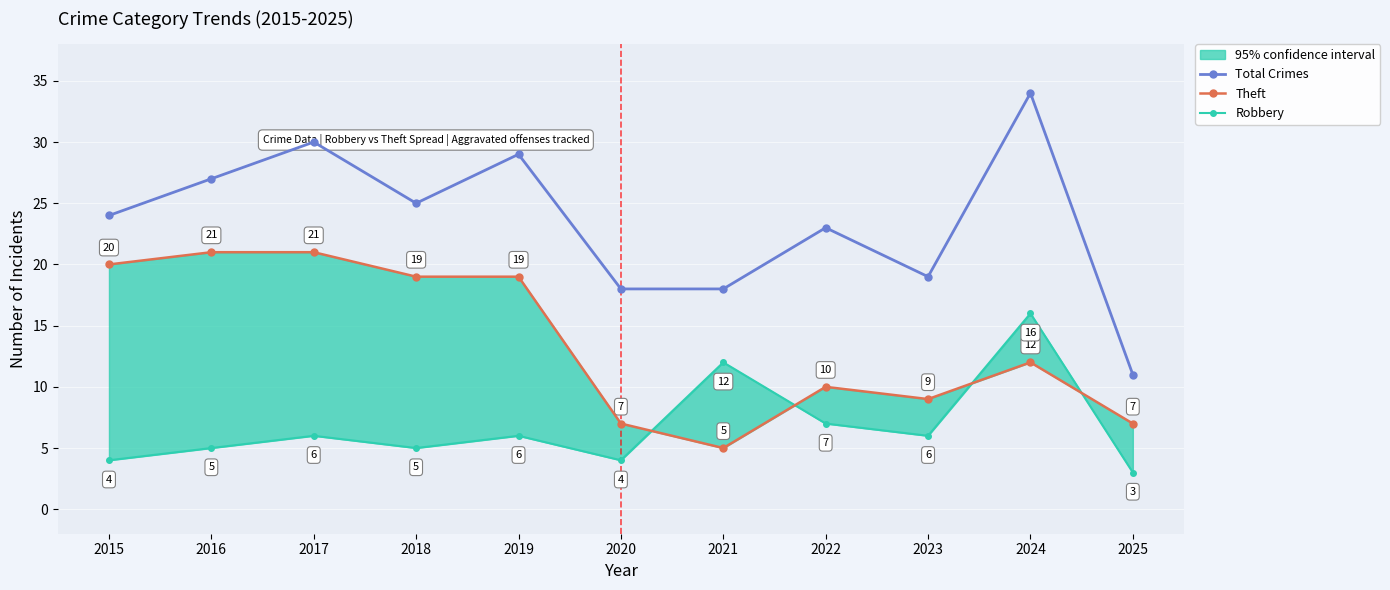

How many lines are shown in the chart?

3